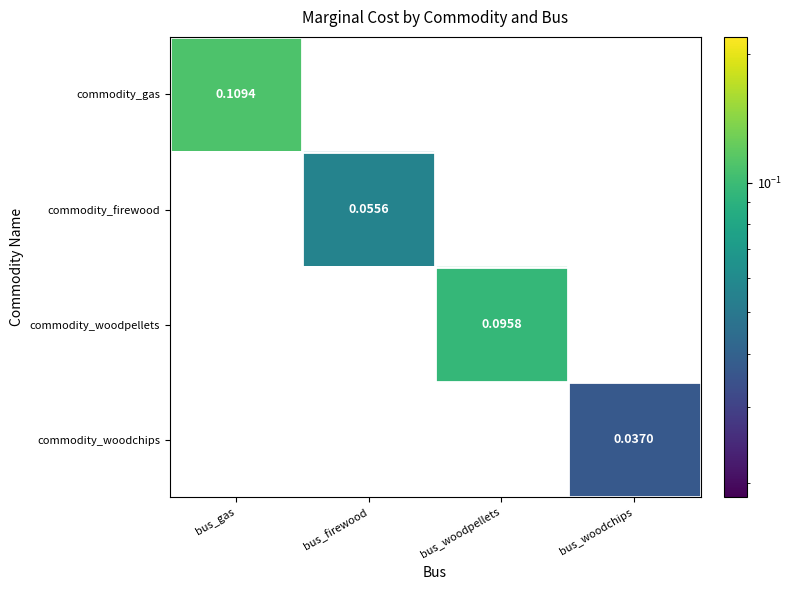

At which label does commodity_firewood reach its minimum?

bus_gas